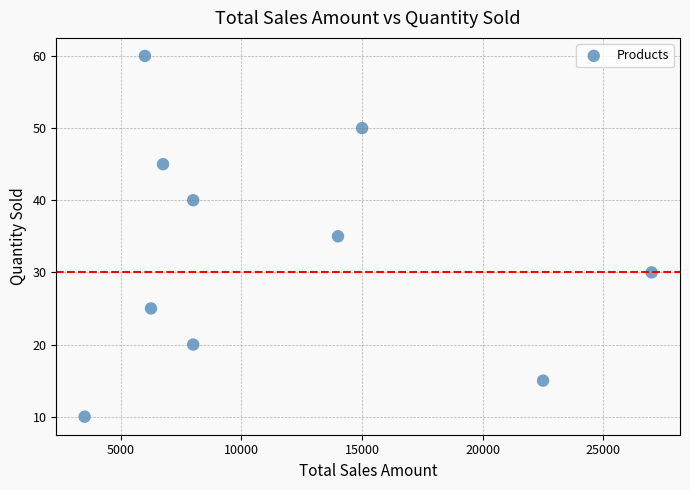

What is the range of Y values (max minus min)?

50